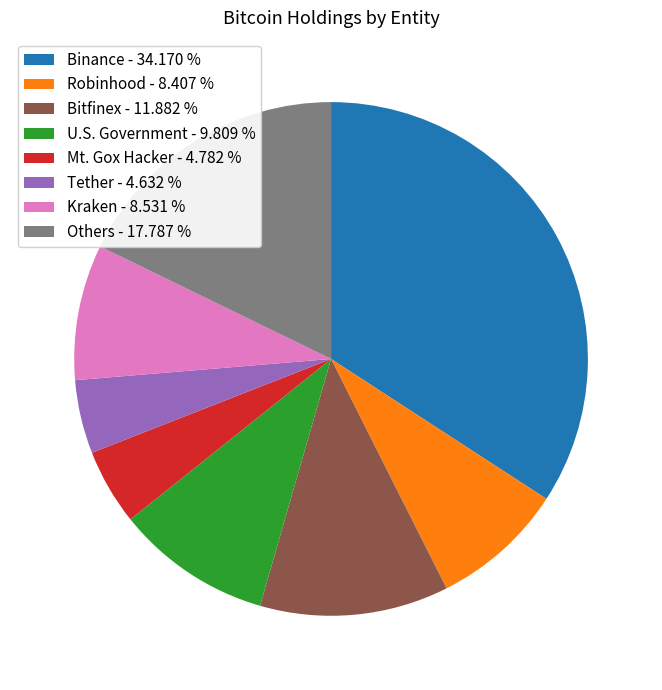

Is there a majority slice in this chart?

No